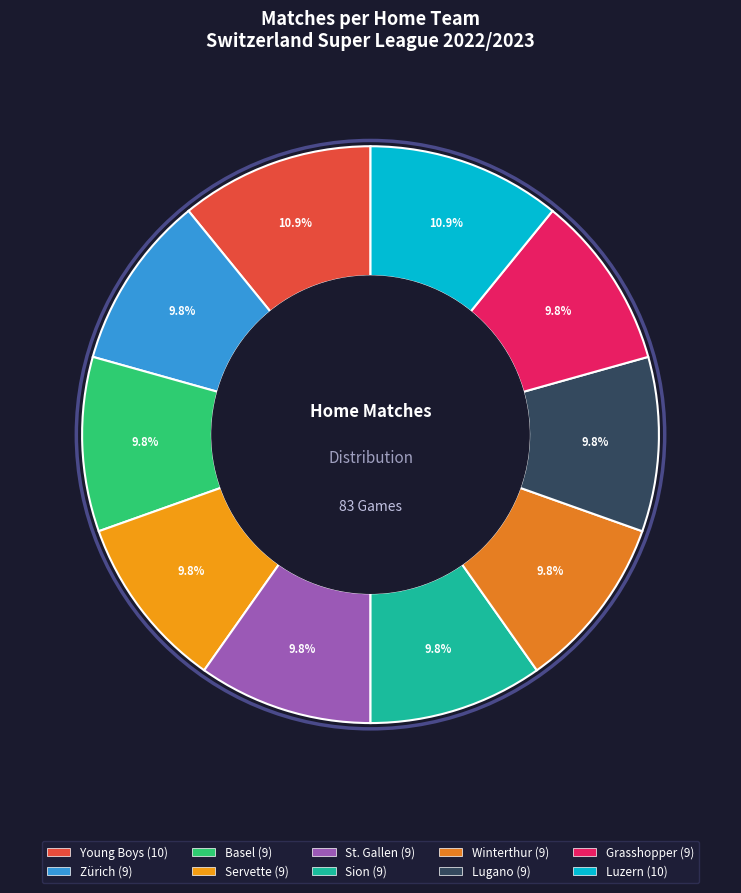

To the nearest percent, what is the average slice percentage?

10%